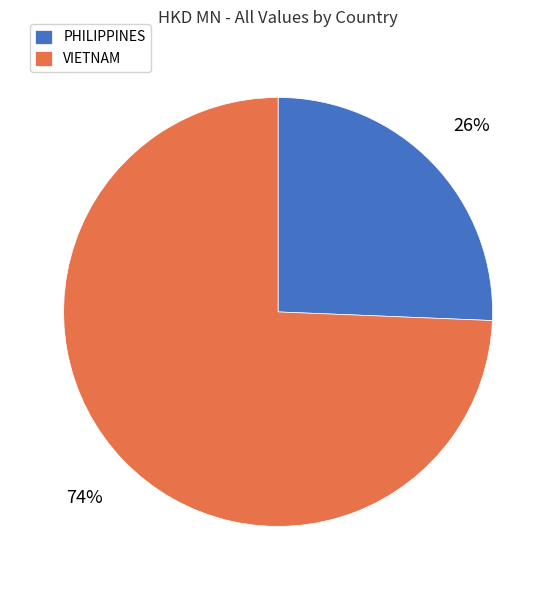

To the nearest percent, what is the average slice percentage?

50%